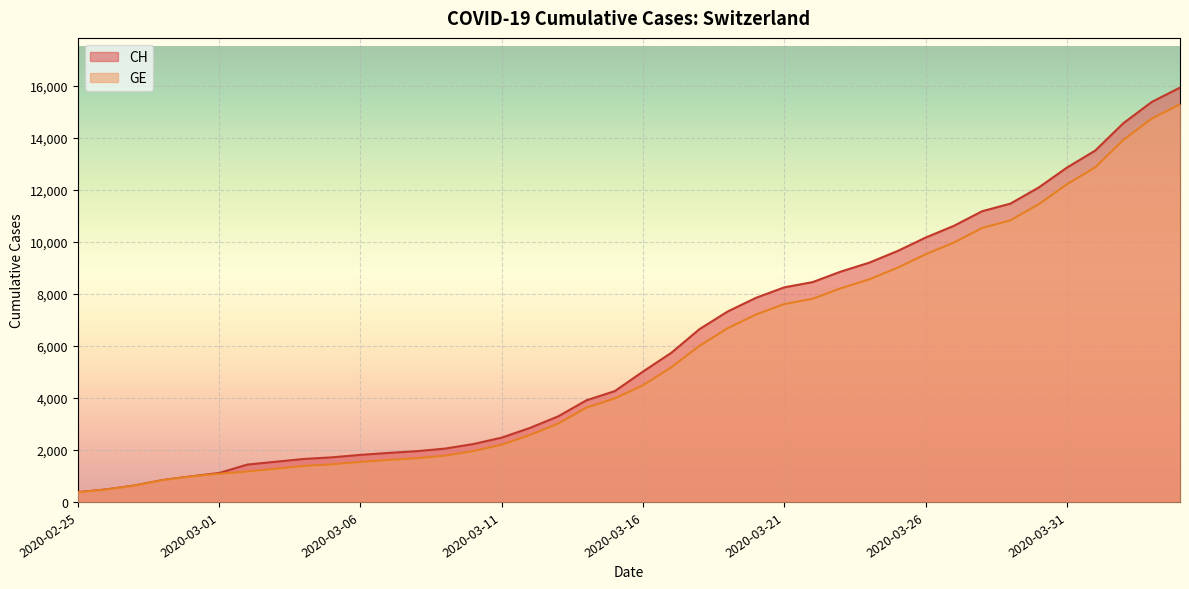

Reading left to right, extract all data points from this chart.

CH: 2020-02-25=375	2020-02-26=479	2020-02-27=630	2020-02-28=840	2020-02-29=981	2020-03-01=1113	2020-03-02=1436	2020-03-03=1544	2020-03-04=1652	2020-03-05=1715	2020-03-06=1809	2020-03-07=1885	2020-03-08=1952	2020-03-09=2051	2020-03-10=2226	2020-03-11=2472	2020-03-12=2845	2020-03-13=3291	2020-03-14=3908	2020-03-15=4259	2020-03-16=5012	2020-03-17=5731	2020-03-18=6644	2020-03-19=7323	2020-03-20=7847	2020-03-21=8249	2020-03-22=8449	2020-03-23=8855	2020-03-24=9196	2020-03-25=9642	2020-03-26=10162	2020-03-27=10613	2020-03-28=11175	2020-03-29=11467	2020-03-30=12086	2020-03-31=12852	2020-04-01=13505	2020-04-02=14561	2020-04-03=15375	2020-04-04=15926
GE: 2020-02-25=375	2020-02-26=479	2020-02-27=630	2020-02-28=840	2020-02-29=981	2020-03-01=1083	2020-03-02=1171	2020-03-03=1278	2020-03-04=1384	2020-03-05=1447	2020-03-06=1538	2020-03-07=1614	2020-03-08=1681	2020-03-09=1780	2020-03-10=1955	2020-03-11=2201	2020-03-12=2574	2020-03-13=3010	2020-03-14=3627	2020-03-15=3978	2020-03-16=4485	2020-03-17=5174	2020-03-18=6002	2020-03-19=6681	2020-03-20=7205	2020-03-21=7607	2020-03-22=7807	2020-03-23=8213	2020-03-24=8554	2020-03-25=9000	2020-03-26=9520	2020-03-27=9971	2020-03-28=10533	2020-03-29=10825	2020-03-30=11444	2020-03-31=12210	2020-04-01=12863	2020-04-02=13919	2020-04-03=14733	2020-04-04=15284